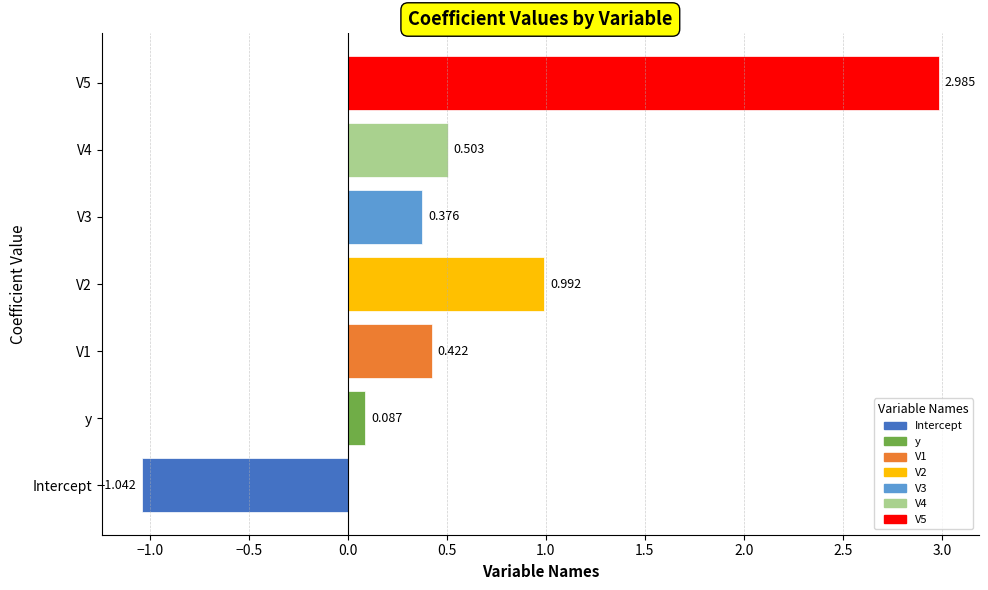

How many bars are there in total?

7